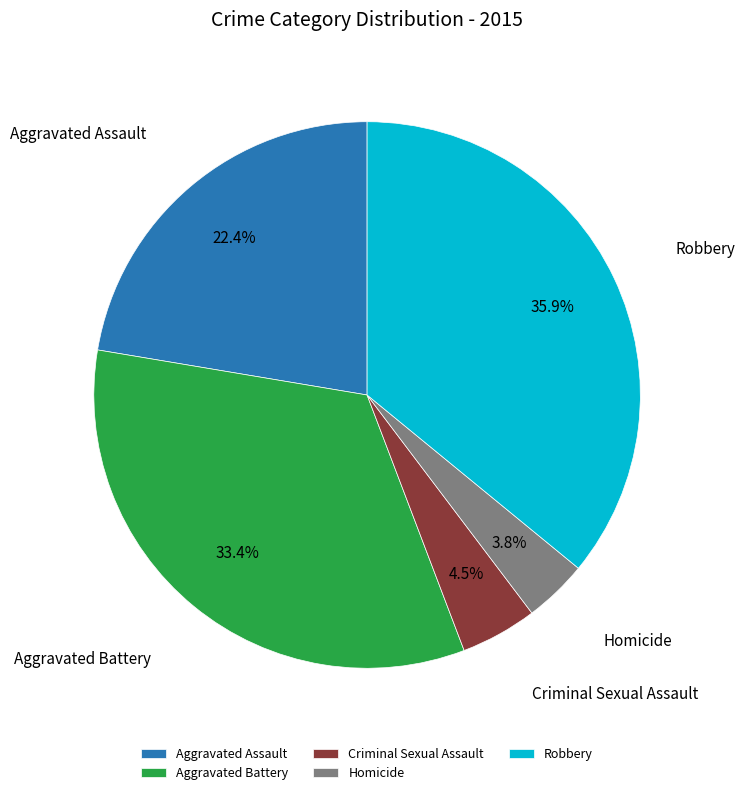

Which has a higher value, Homicide or Robbery?

Robbery